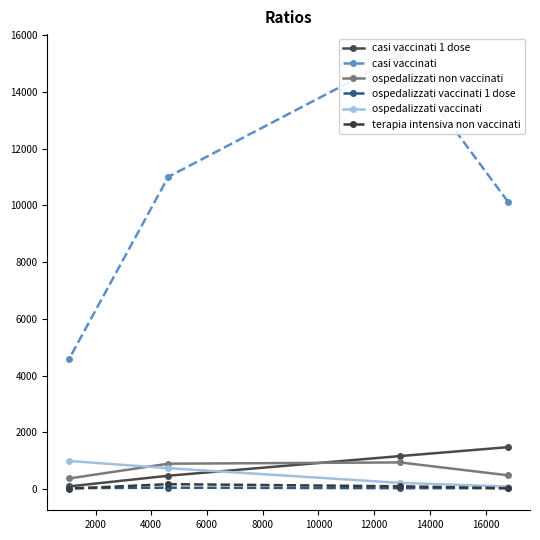

Reading left to right, transcribe all the data shown in this chart.

casi vaccinati 1 dose: 1478	1163	471	95
casi vaccinati: 10123	15271	11006	4591
ospedalizzati non vaccinati: 486	940	895	375
ospedalizzati vaccinati 1 dose: 31	32	49	33
ospedalizzati vaccinati: 90	219	737	991
terapia intensiva non vaccinati: 30	99	174	16